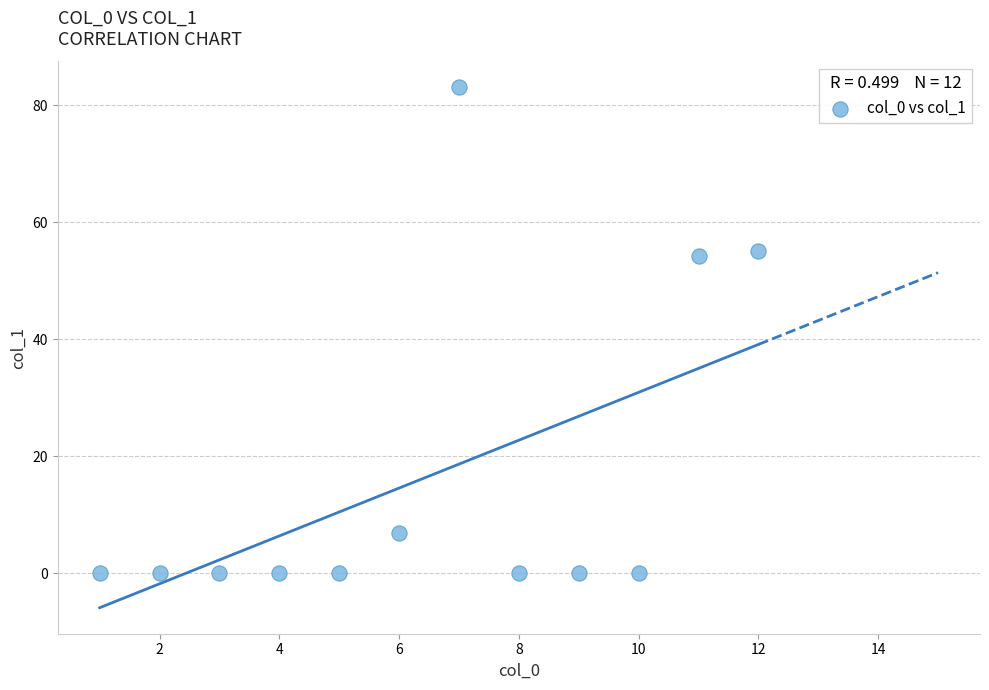

What is the average Y value?

16.6